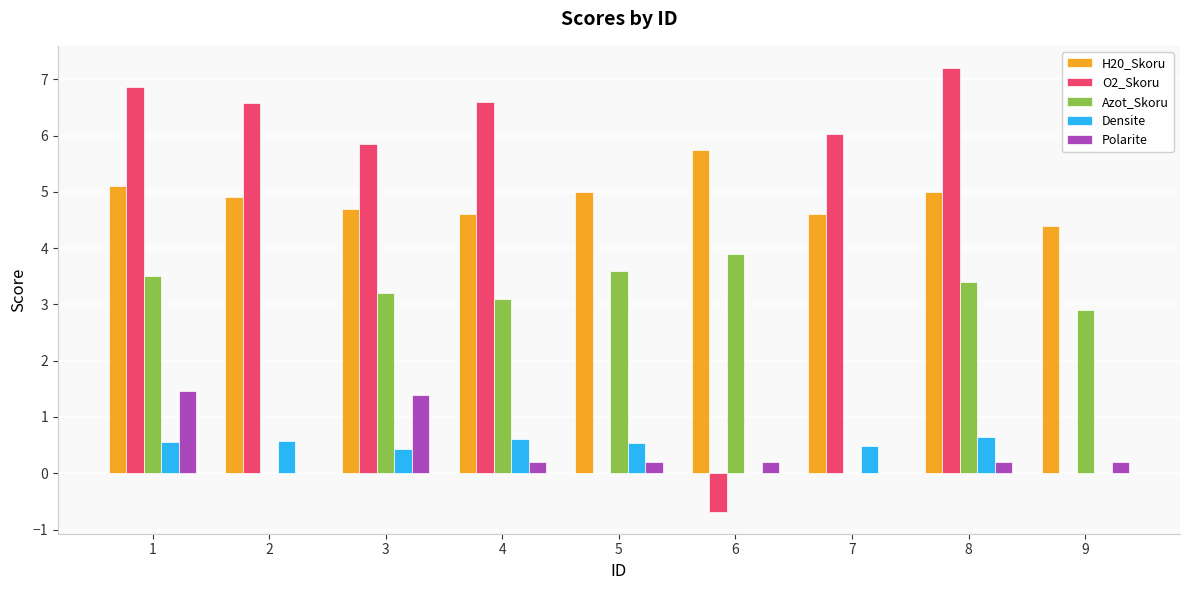

How many groups of bars are there?

9